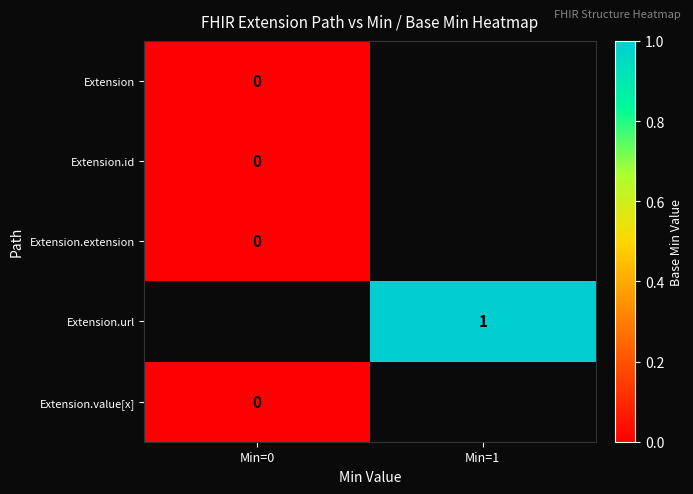

The value of Extension.url at Min=1 is 0. True or false?

False